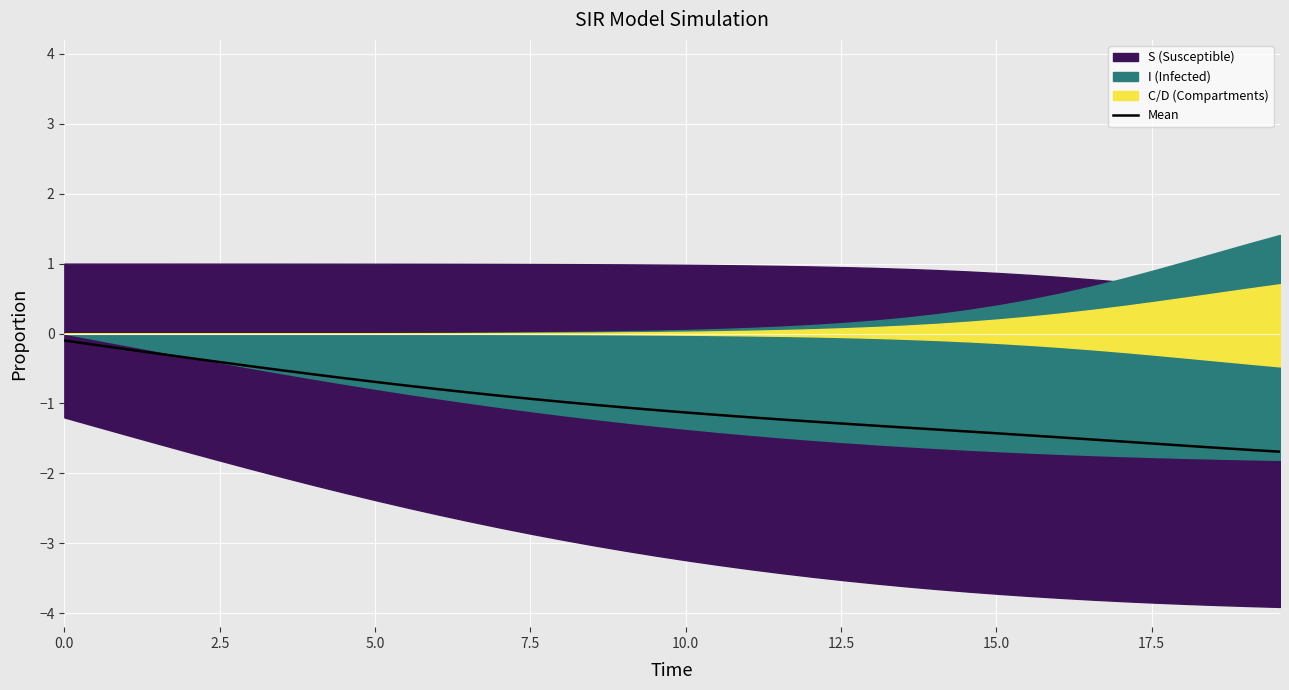

How many data points are less than -1?

23